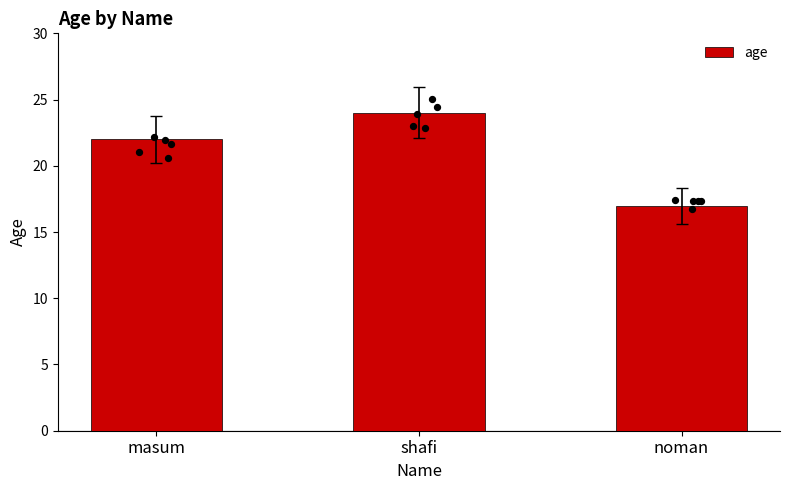

Approximately how many times larger is the value at shafi compared to noman?

1.4